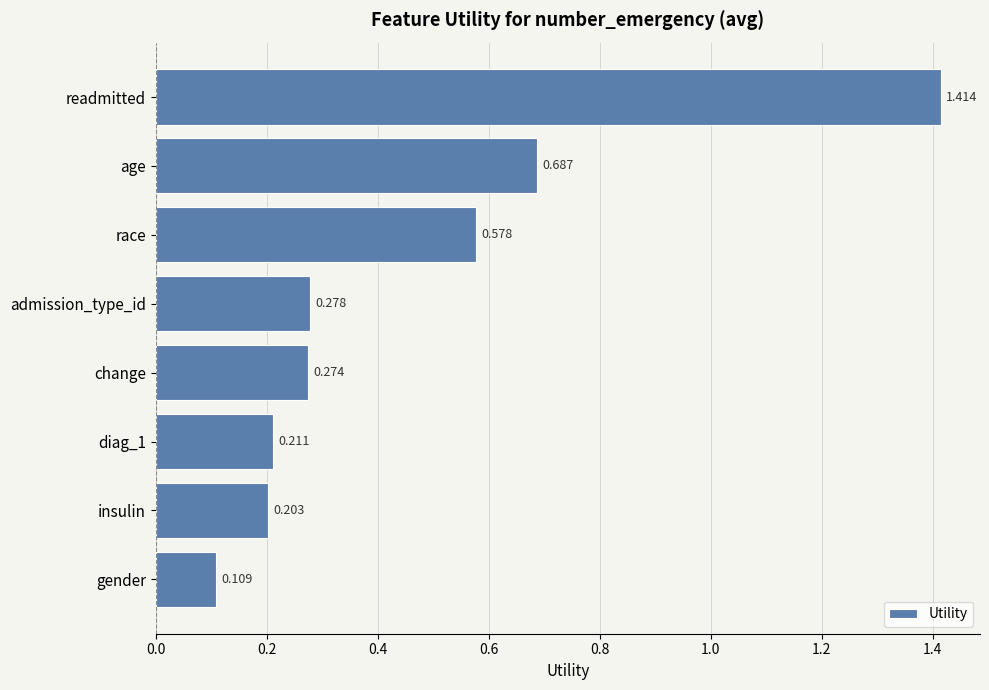

Which category has the lowest value across all series?

gender